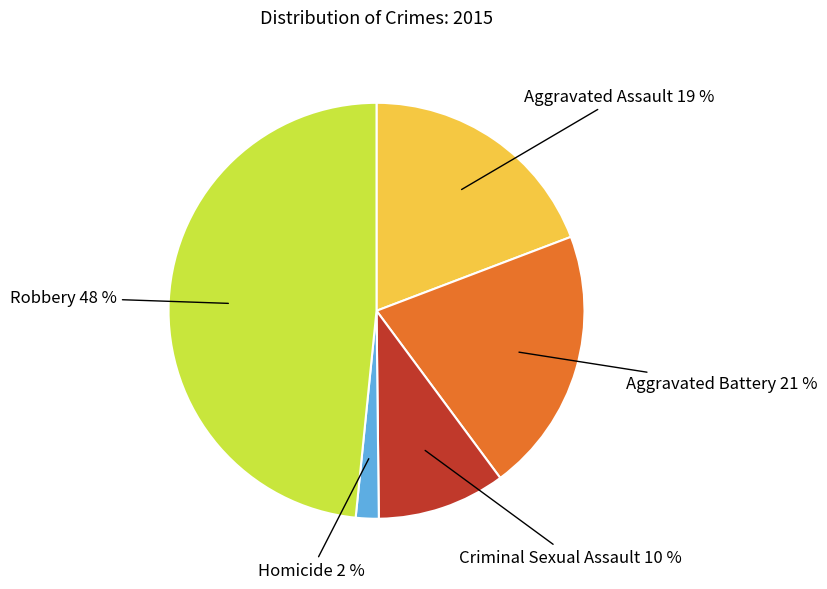

To the nearest percent, what is the average slice percentage?

20%